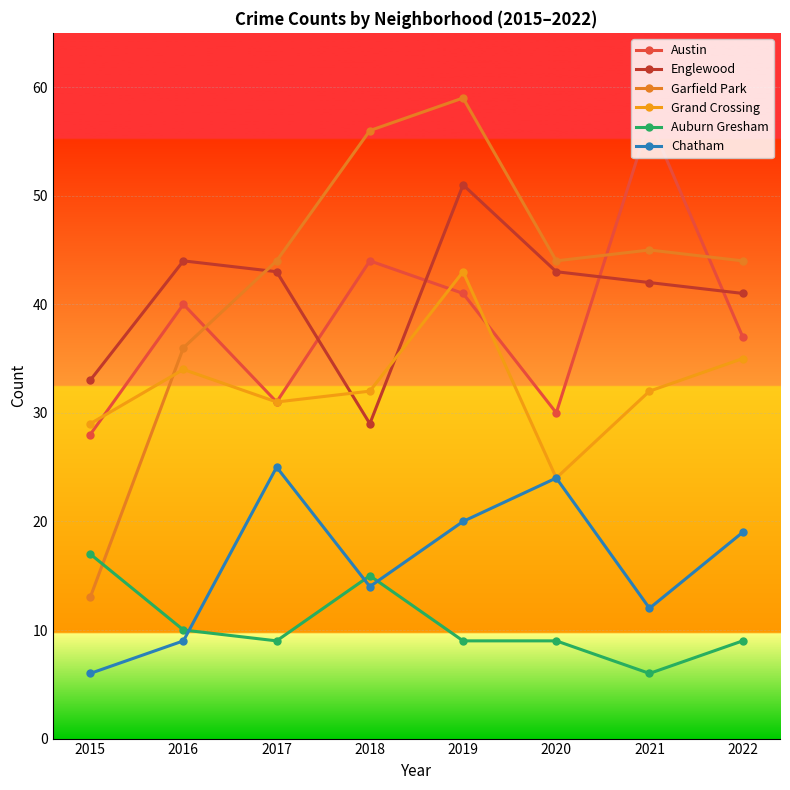

What is the difference between the highest and lowest values at 2015?

27